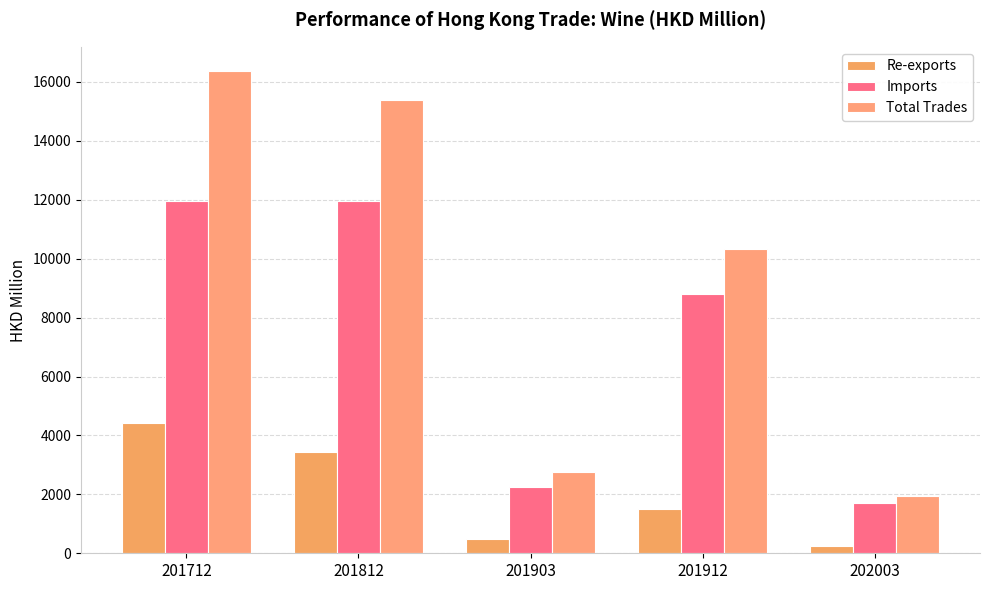

Which series has the largest range (max minus min)?

Total Trades